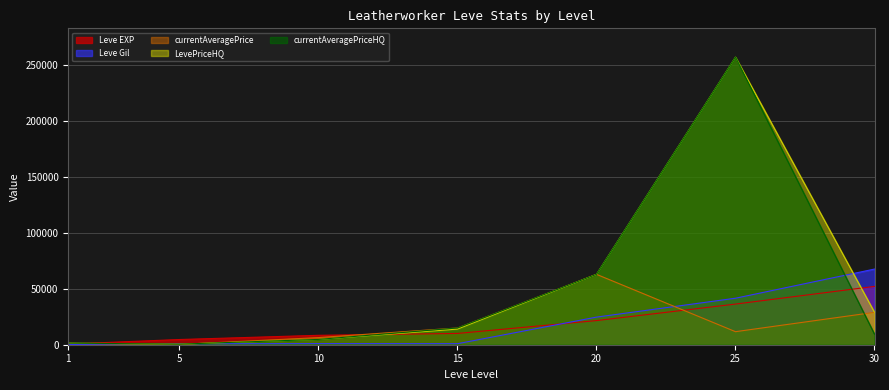

Does the chart have visible grid lines?

Yes